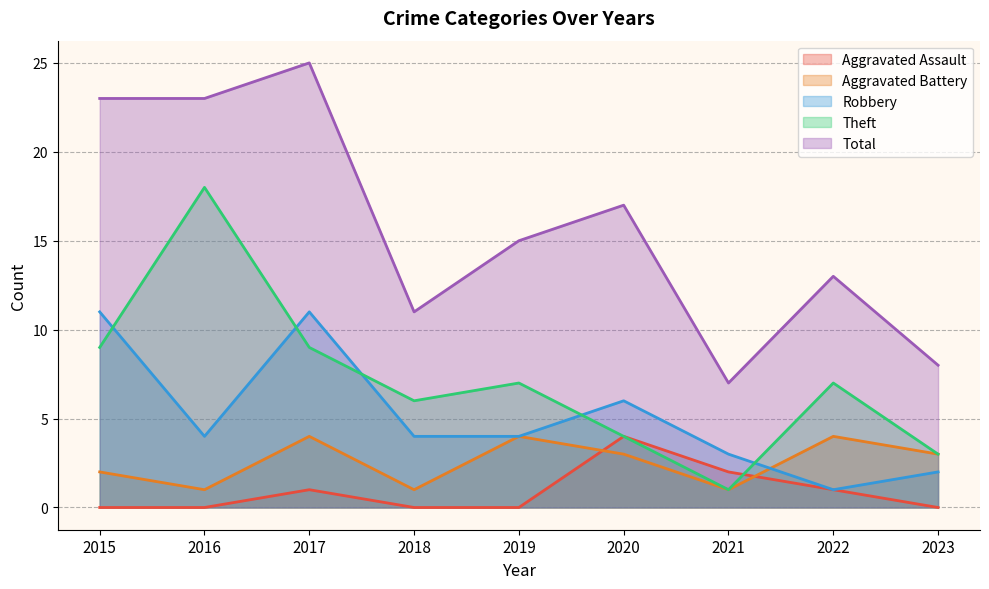

How many Aggravated Battery values are between 1 and 4?

9